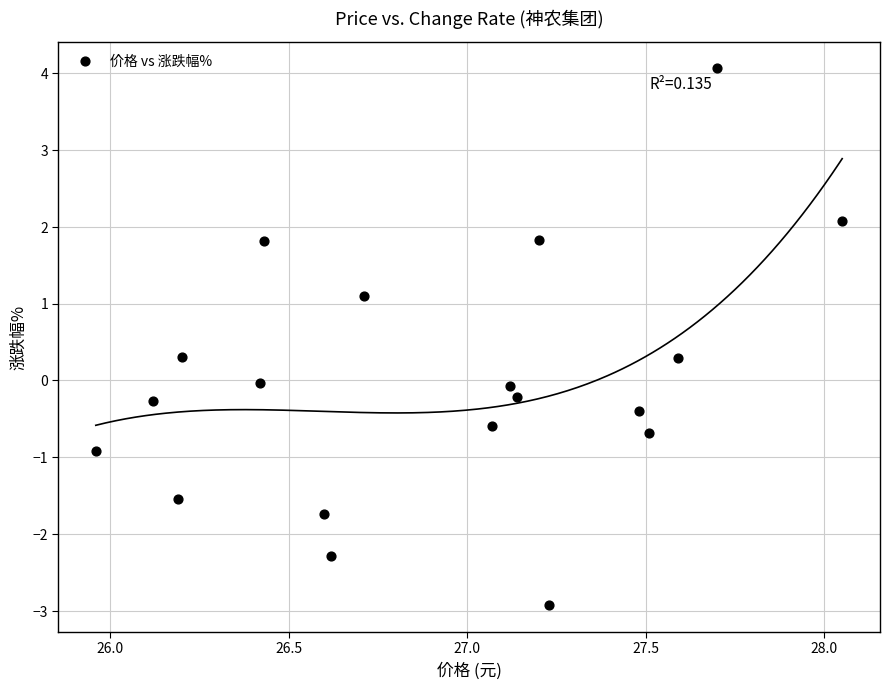

What is the range of X values (max minus min)?

2.1